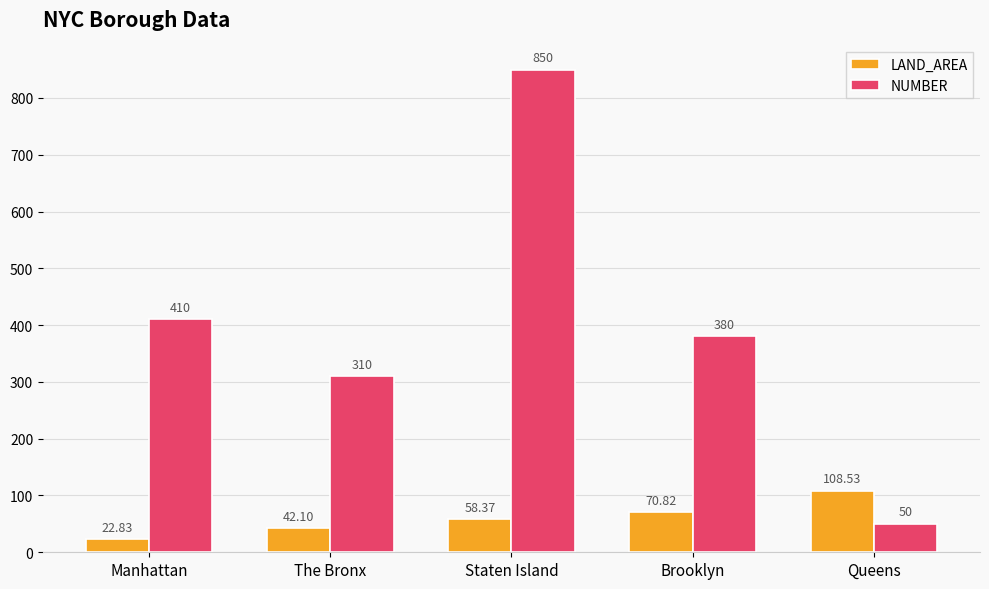

Which series has the largest range (max minus min)?

NUMBER